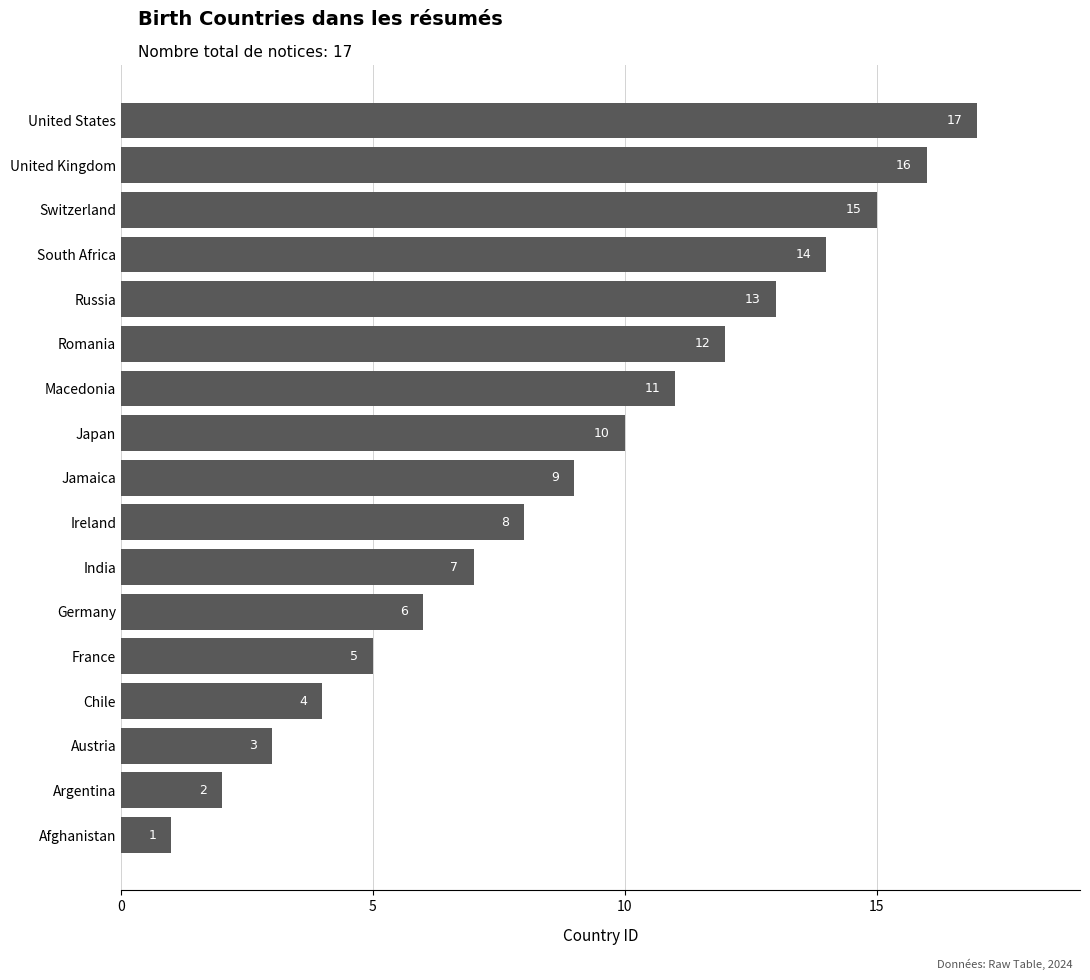

Where is the data nearest to the value 9?

Jamaica